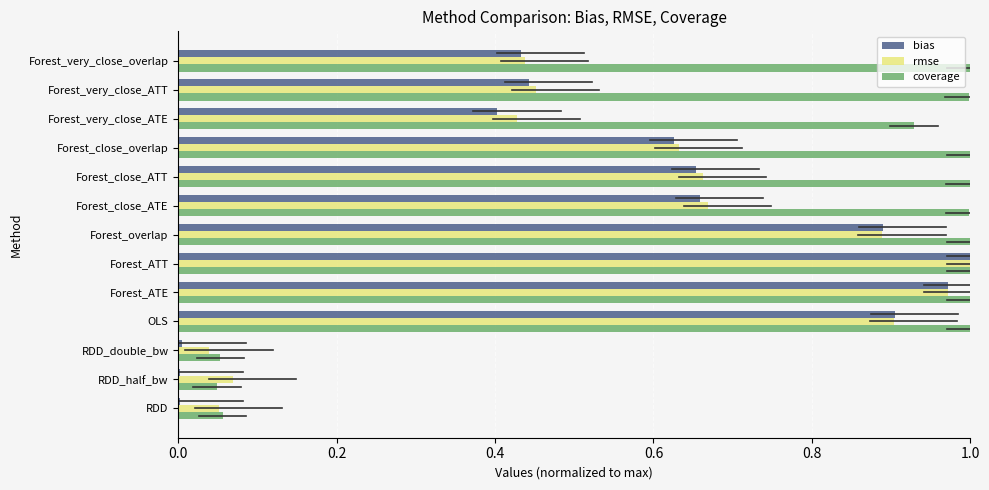

Between RDD and OLS, which series saw the biggest shift?

coverage